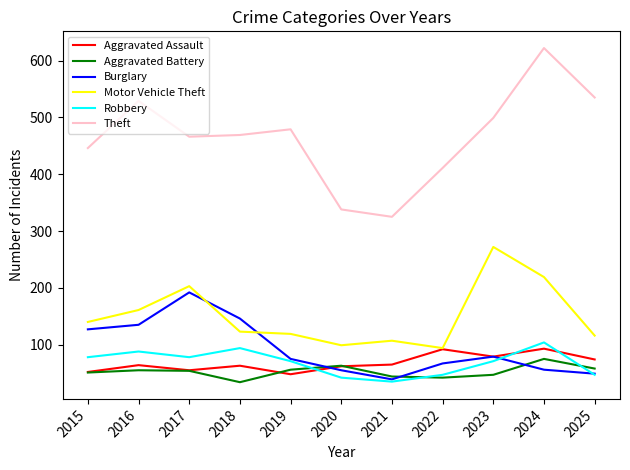

How many lines are shown in the chart?

6